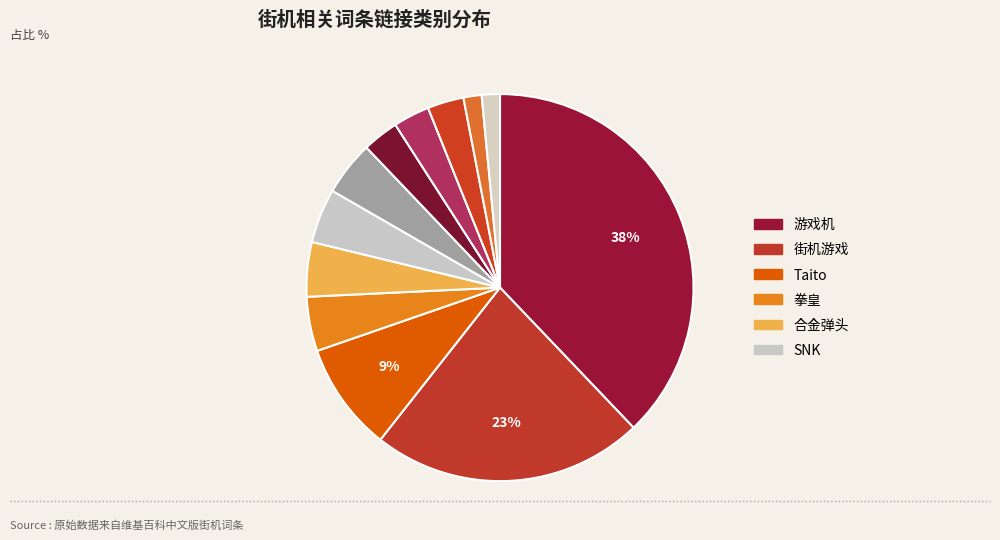

How many segments does this pie chart have?

12